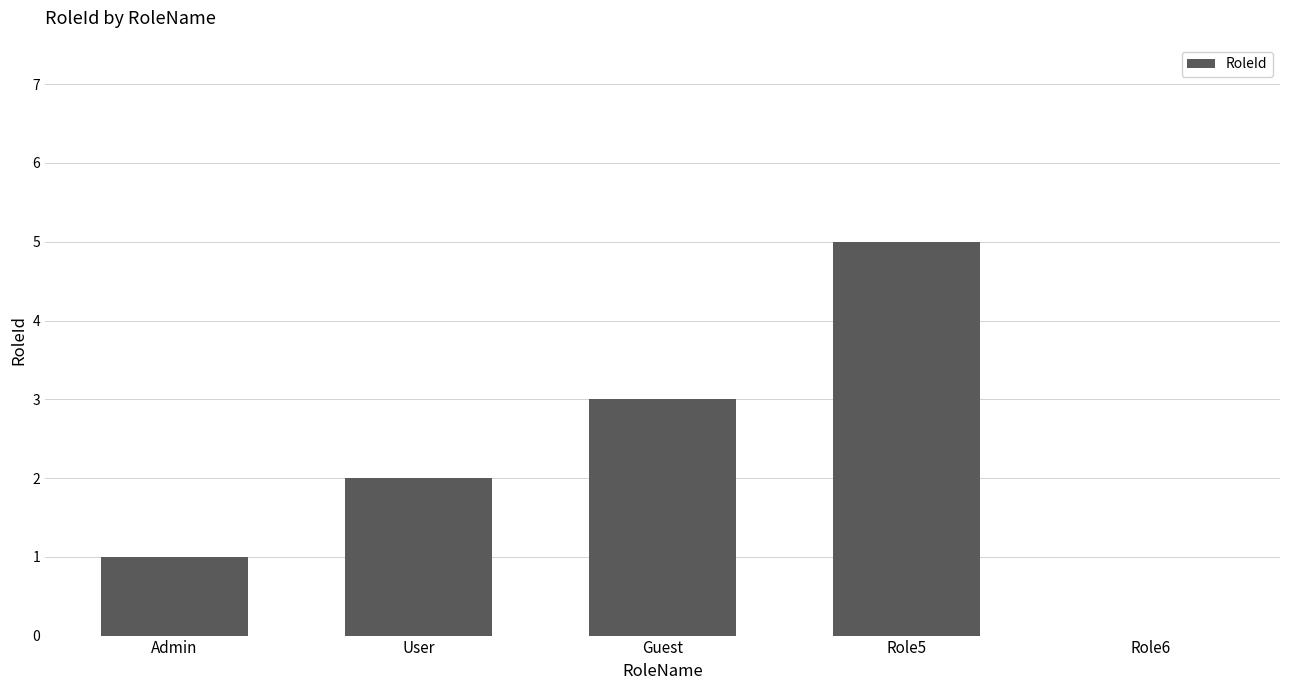

What is the maximum value shown in the chart?

5